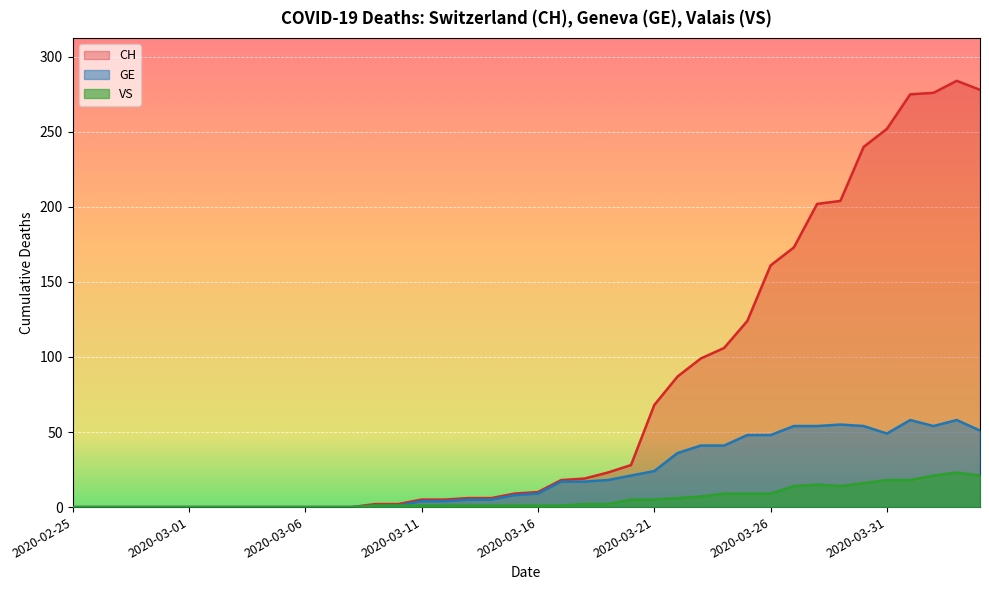

Is it true that GE equals 5 at 2020-03-14?

True